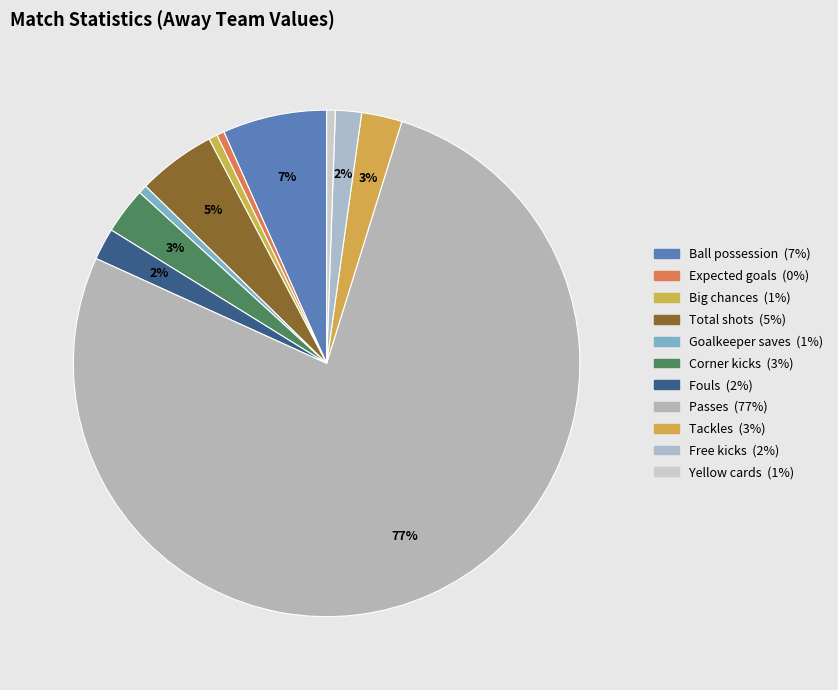

What percentage is the Passes slice, to the nearest percent?

77%